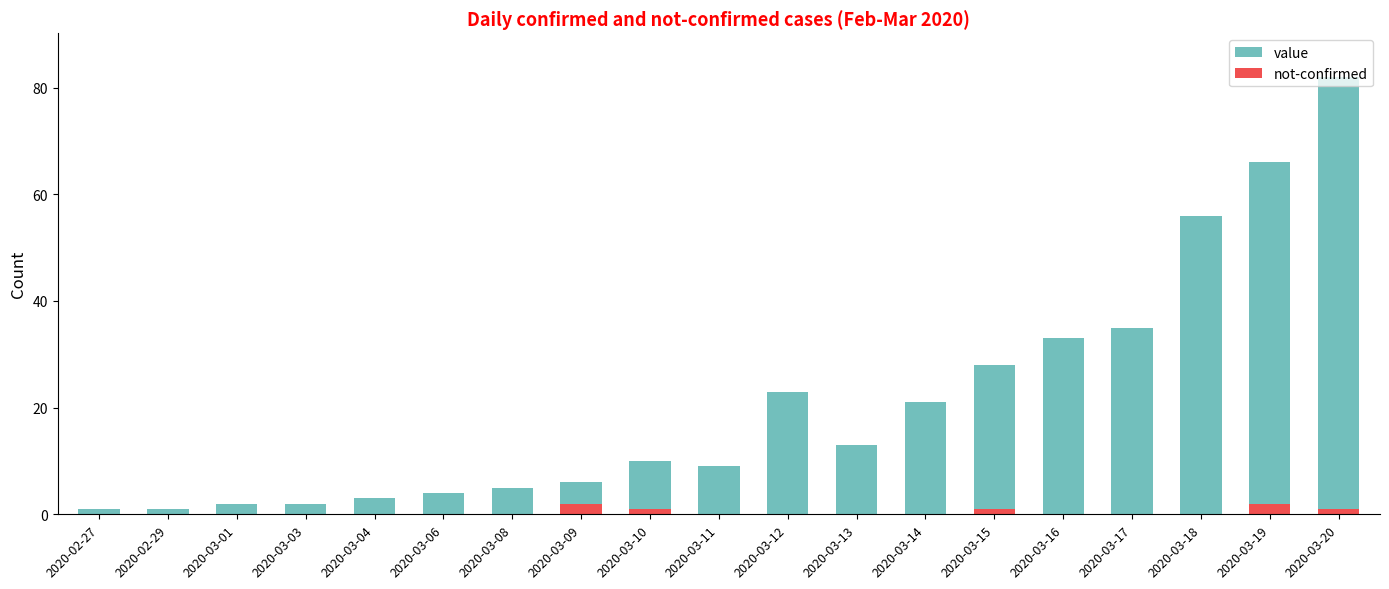

Reading left to right, extract all data points from this chart.

value: 2020-02-27=1	2020-02-29=1	2020-03-01=2	2020-03-03=2	2020-03-04=3	2020-03-06=4	2020-03-08=5	2020-03-09=6	2020-03-10=10	2020-03-11=9	2020-03-12=23	2020-03-13=13	2020-03-14=21	2020-03-15=28	2020-03-16=33	2020-03-17=35	2020-03-18=56	2020-03-19=66	2020-03-20=82
not-confirmed: 2020-02-27=0	2020-02-29=0	2020-03-01=0	2020-03-03=0	2020-03-04=0	2020-03-06=0	2020-03-08=0	2020-03-09=2	2020-03-10=1	2020-03-11=0	2020-03-12=0	2020-03-13=0	2020-03-14=0	2020-03-15=1	2020-03-16=0	2020-03-17=0	2020-03-18=0	2020-03-19=2	2020-03-20=1